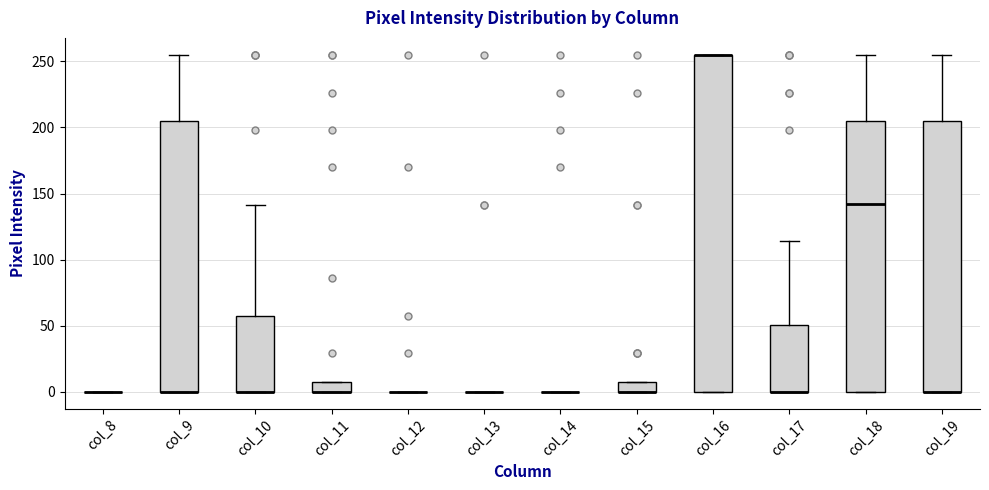

Comparing the boxes themselves (not the whiskers), which one is the tallest?

col_16